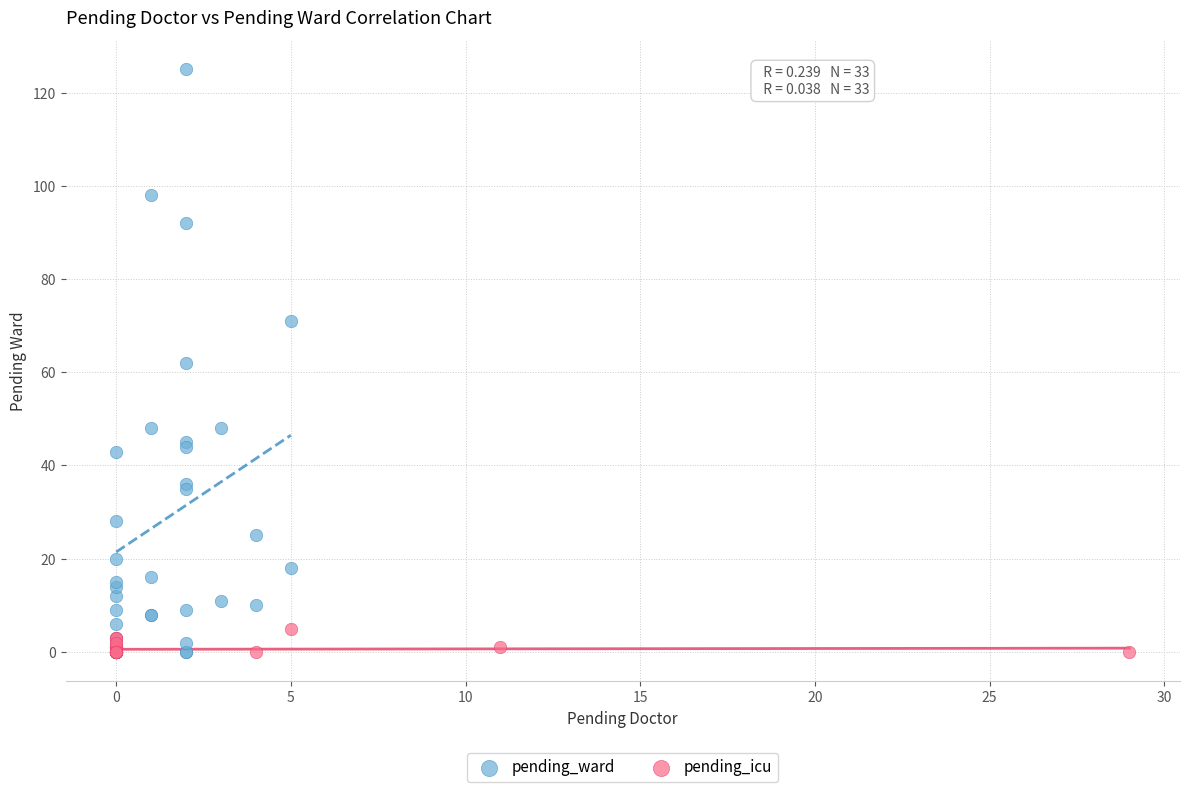

Which series has the largest Y range (max minus min)?

pending_ward